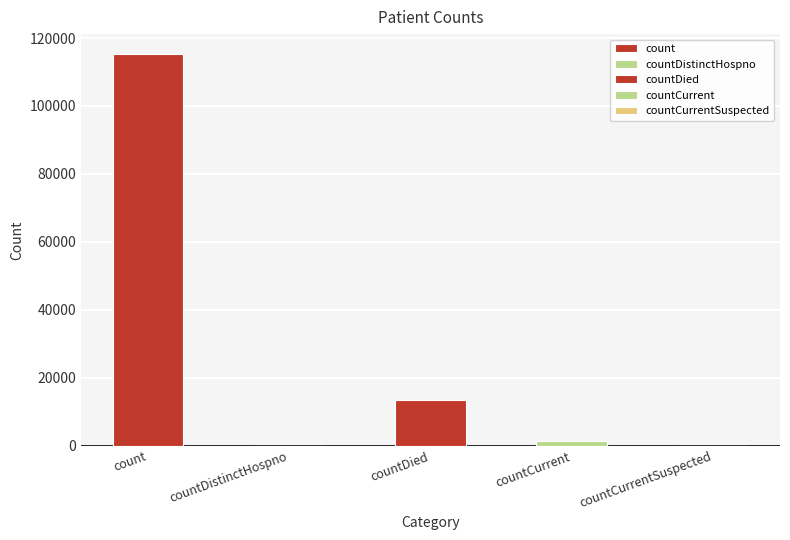

What position from the left is countDistinctHospno?

2